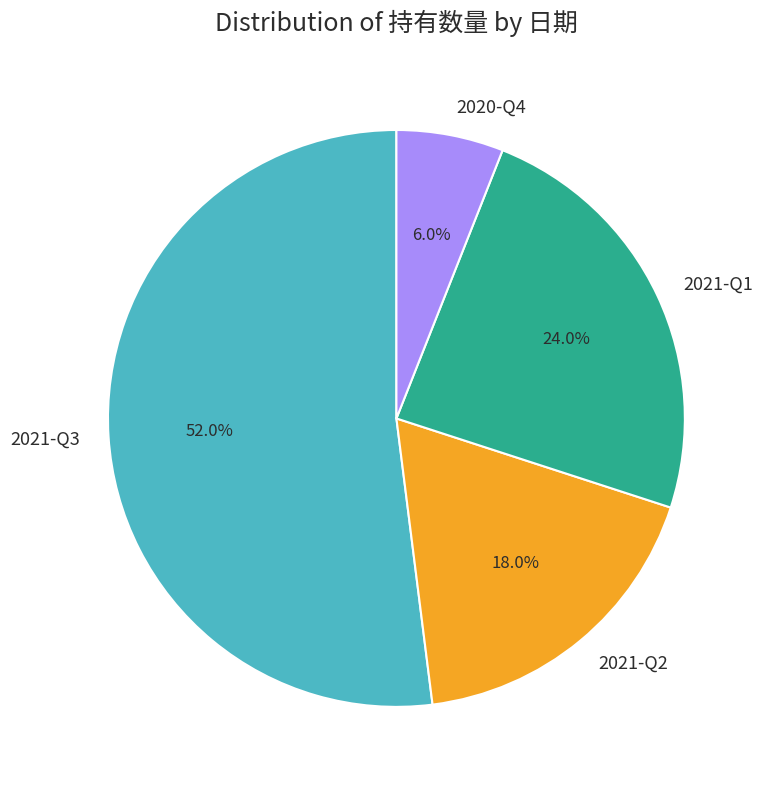

Which has a higher value, 2021-Q2 or 2021-Q3?

2021-Q3